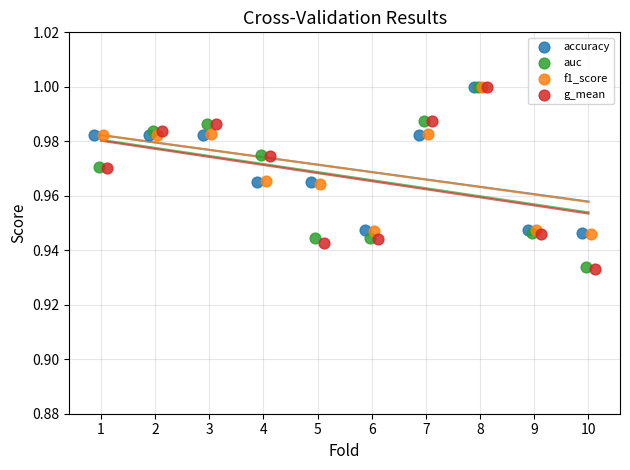

Which series has the widest spread of Y values?

g_mean